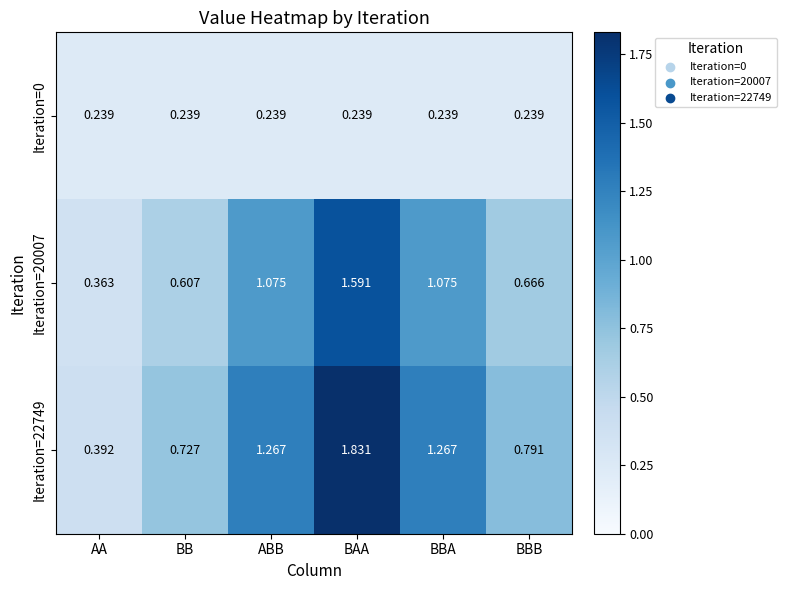

Which category has the highest value in the Iteration=22749 series?

BAA